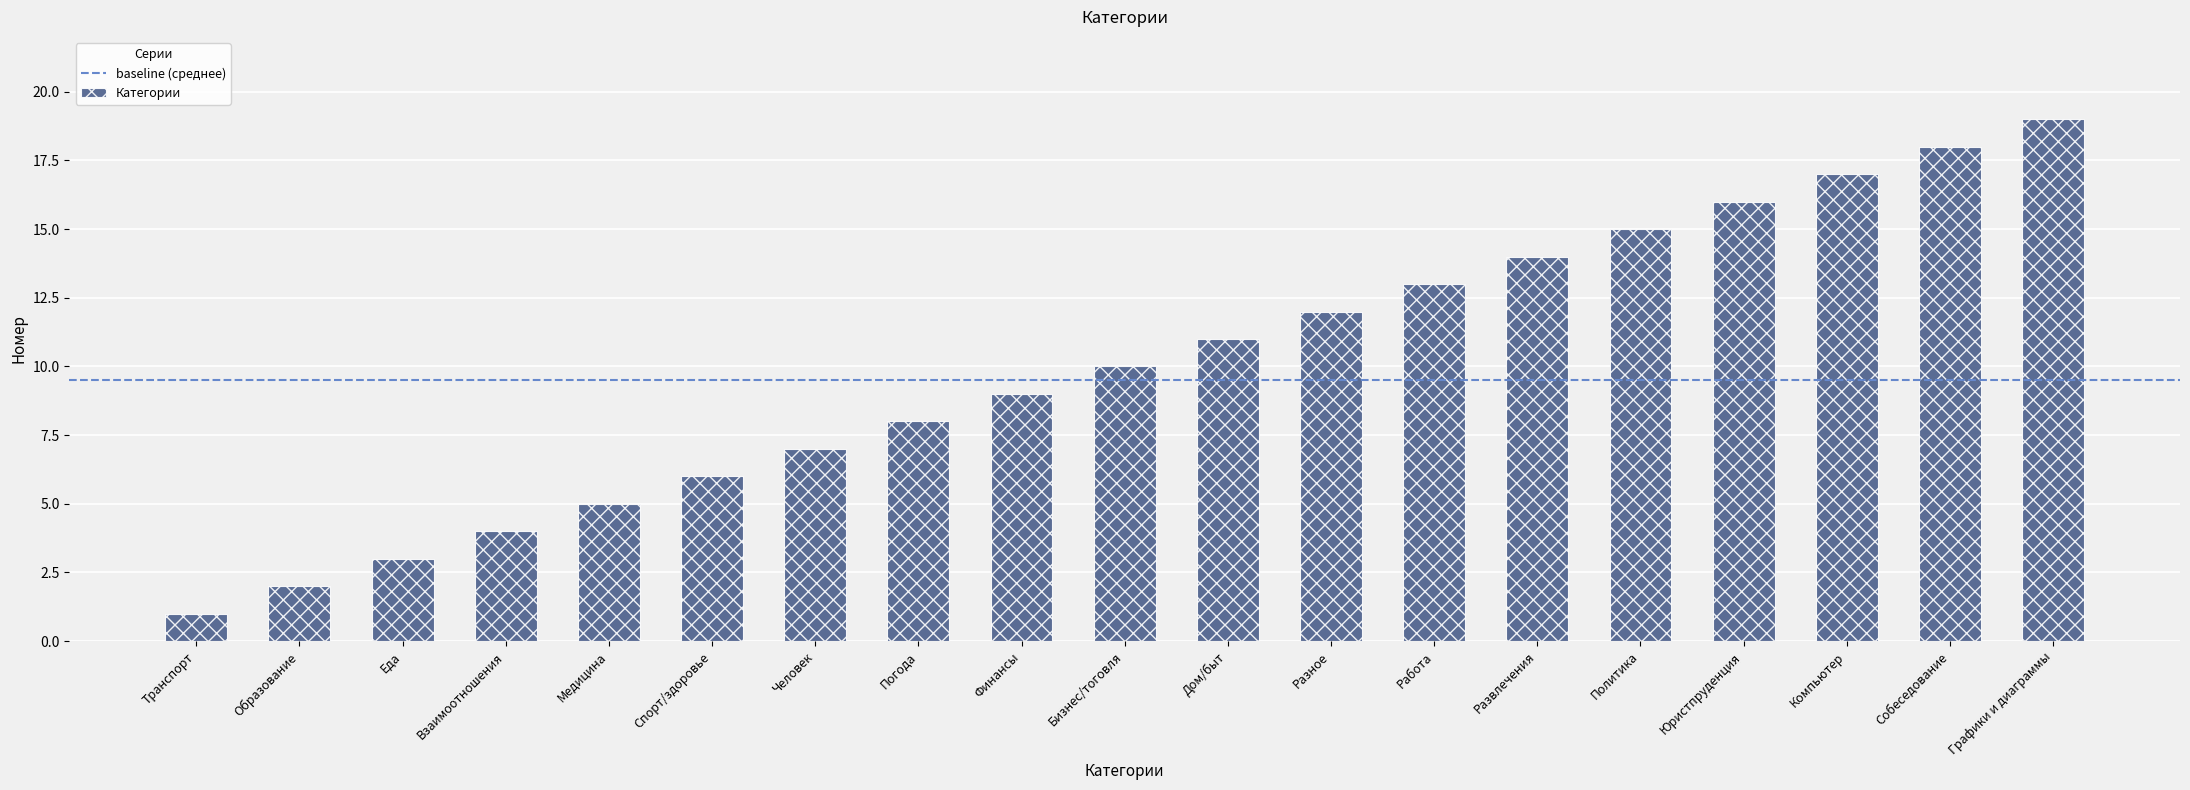

Are the bars grouped side by side (vs. stacked)?

No